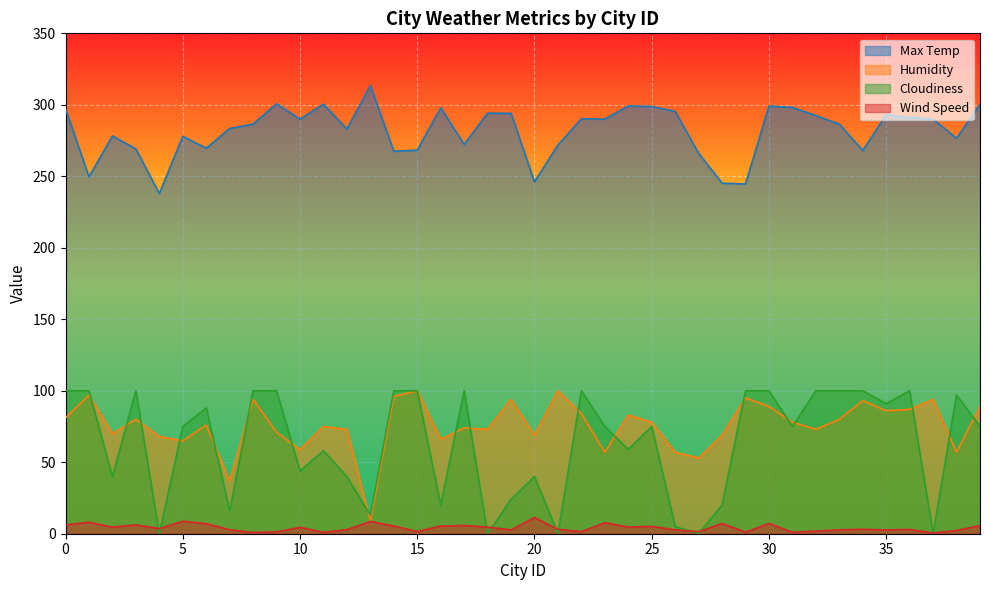

How many lines are shown in the chart?

4